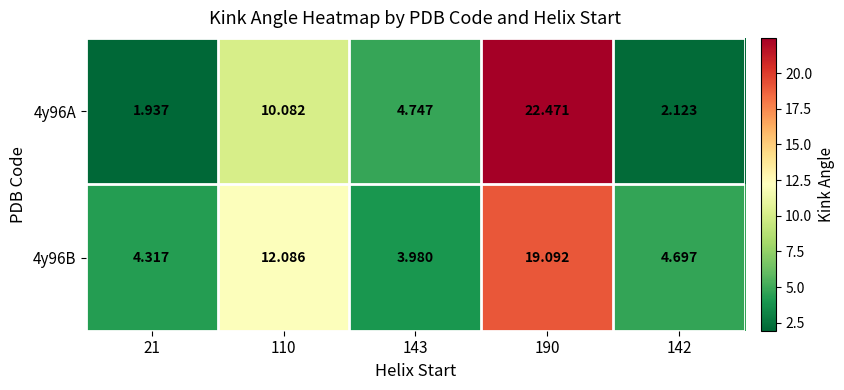

At which category does the chart reach its minimum across all series?

21